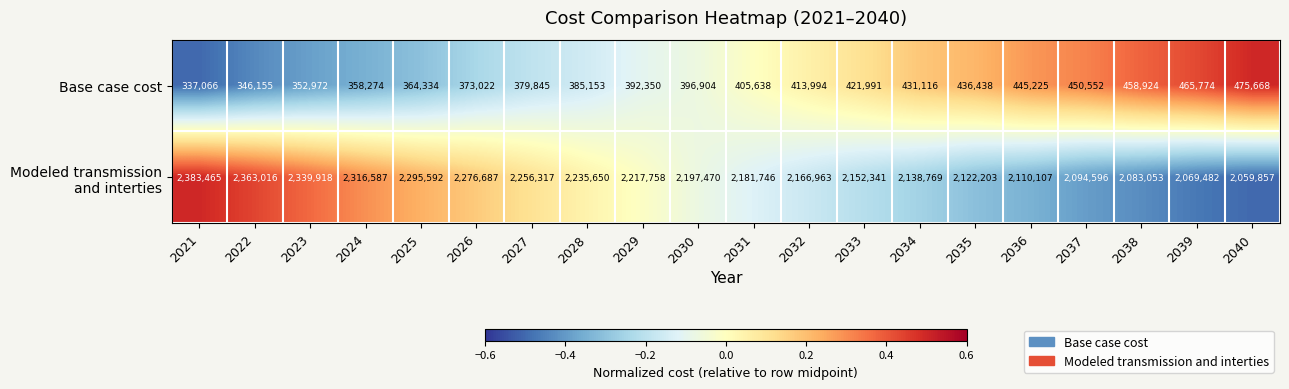

True or false: Base case cost has a value of 392350 at 2029.

True